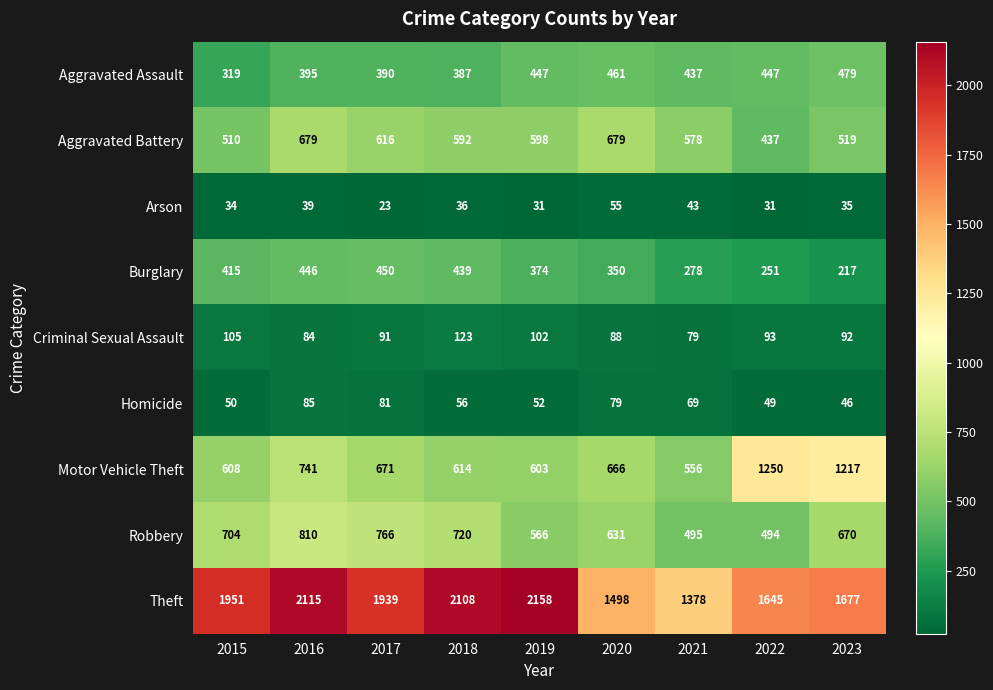

The value of Motor Vehicle Theft at 2016 is 215. True or false?

False